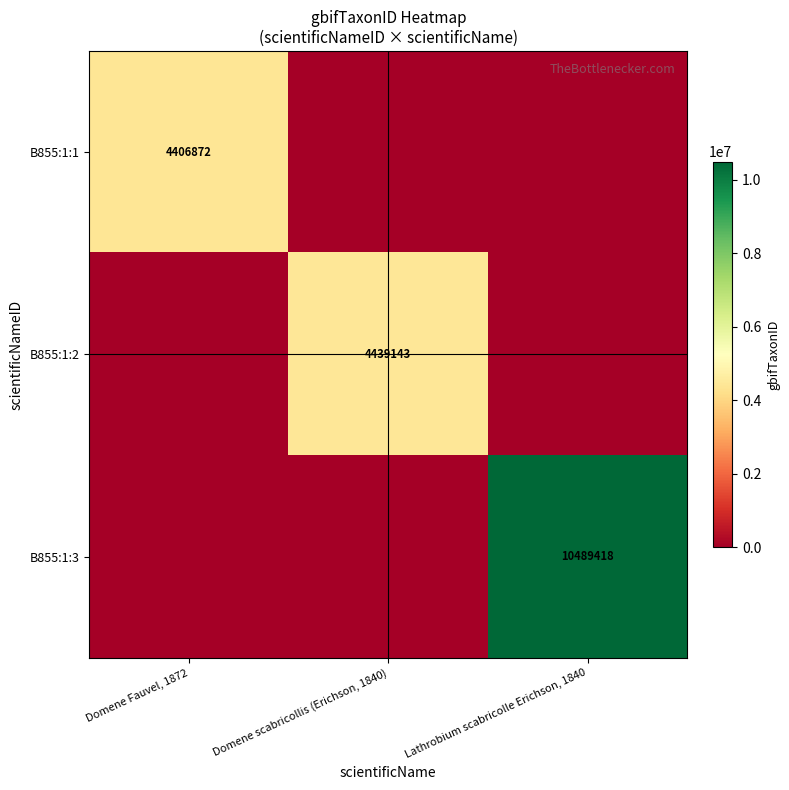

How many B855:1:2 values are between 0 and 4439143?

3